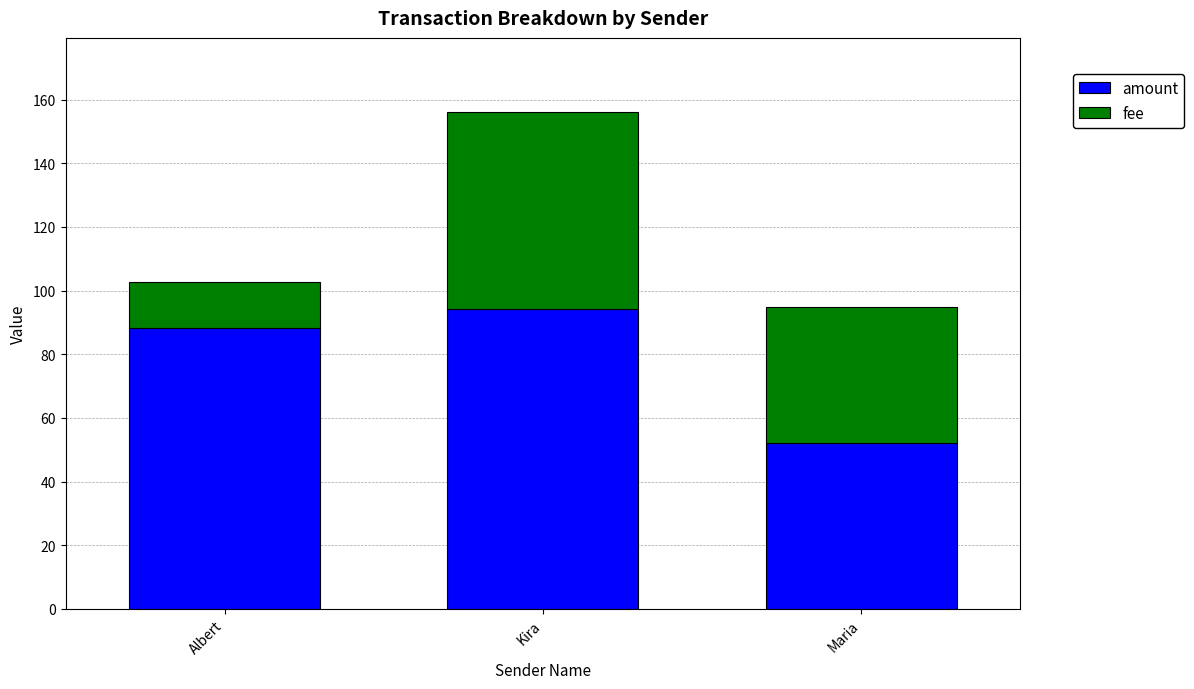

What are all the series names shown in the legend?

amount, fee